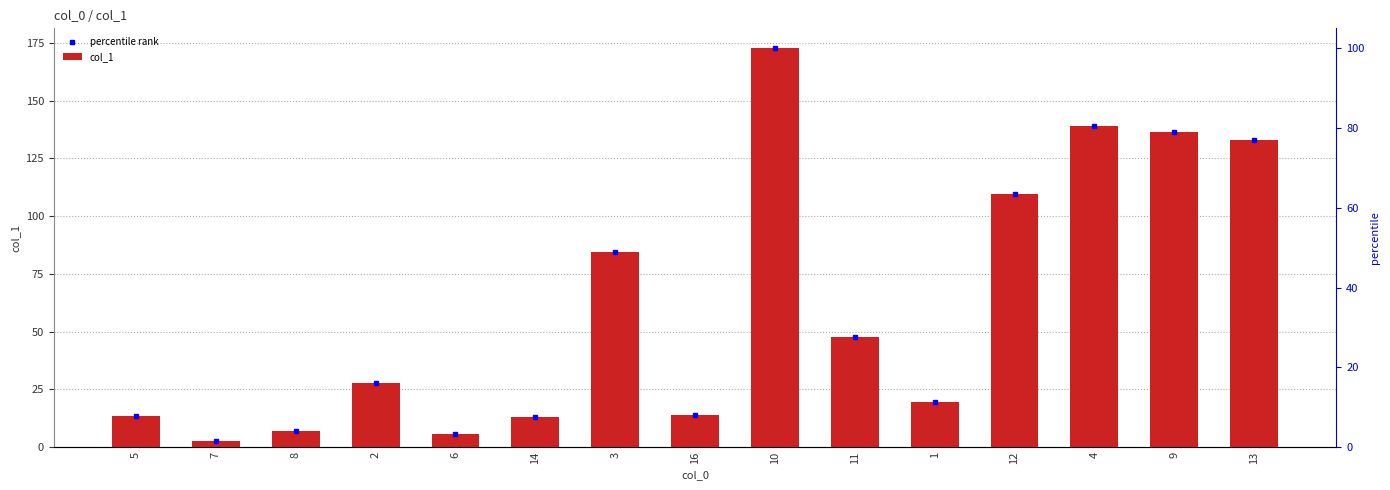

What is the smallest value displayed?

2.6